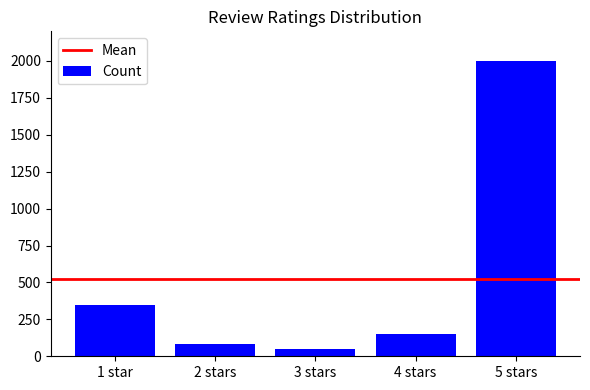

Does the chart contain stacked bars?

No